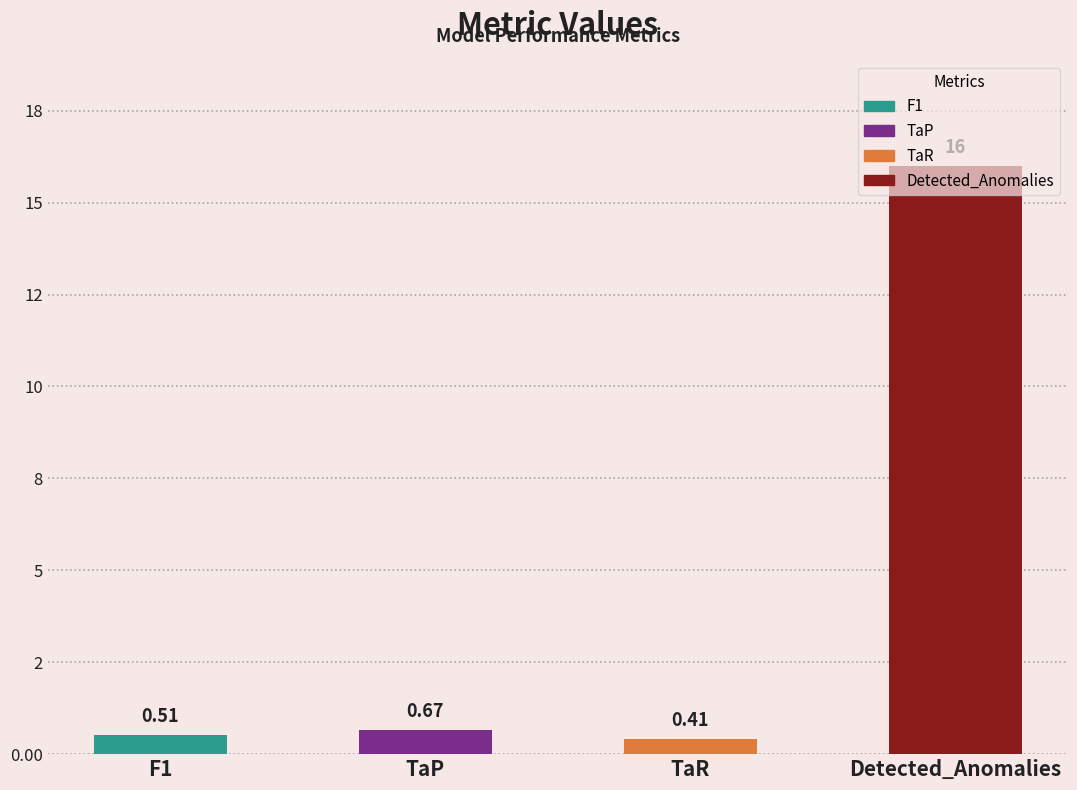

Between TaR and Detected_Anomalies, which is larger?

Detected_Anomalies